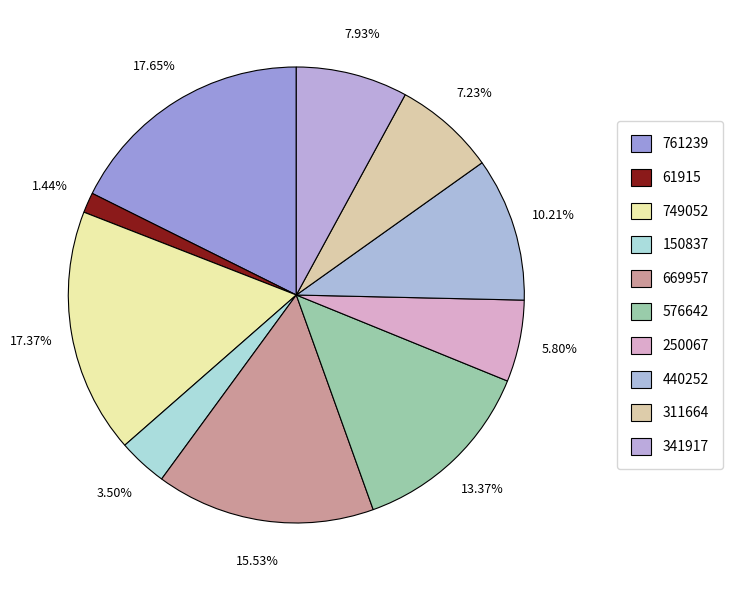

Count the number of slices in the pie.

10